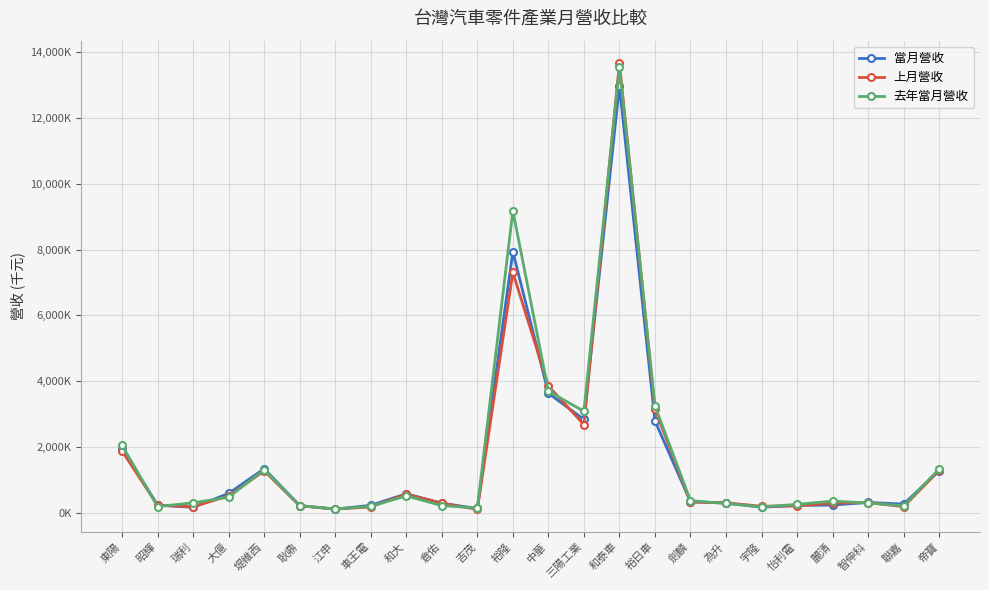

The 當月營收 series shows 340088 at 車王電. True or false?

False